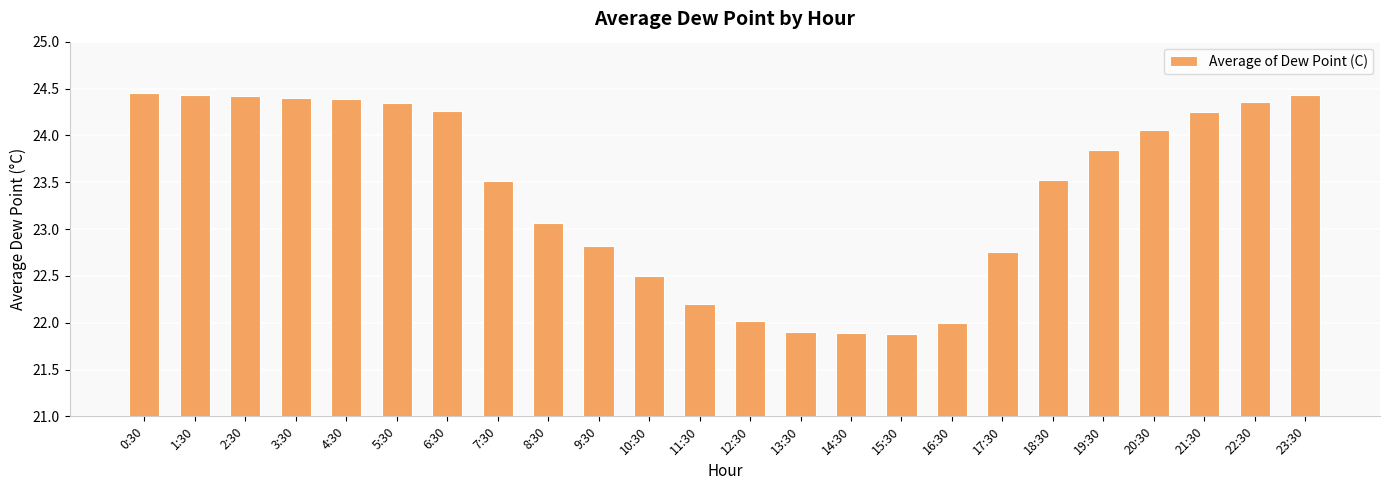

What is the label of the 16th bar from the right?

8:30